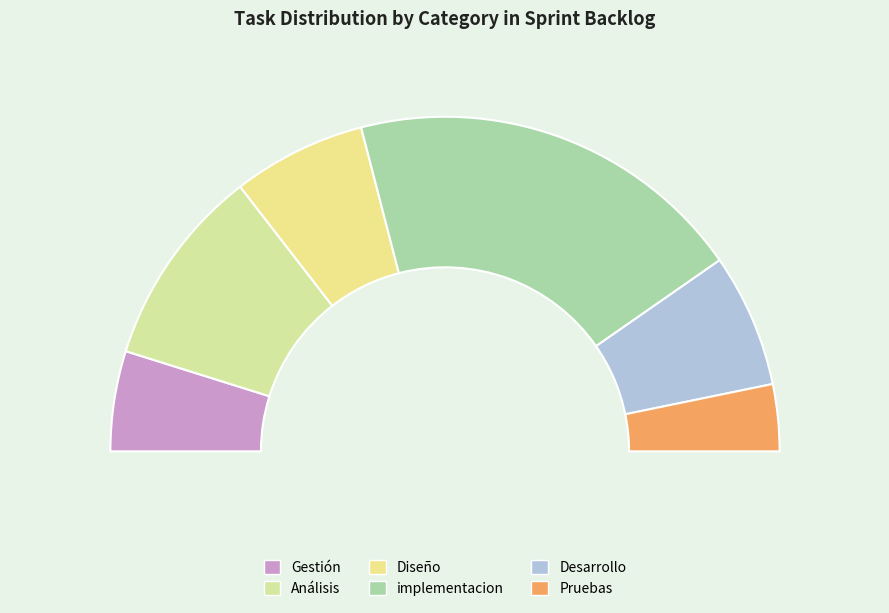

Count the number of slices in the pie.

6